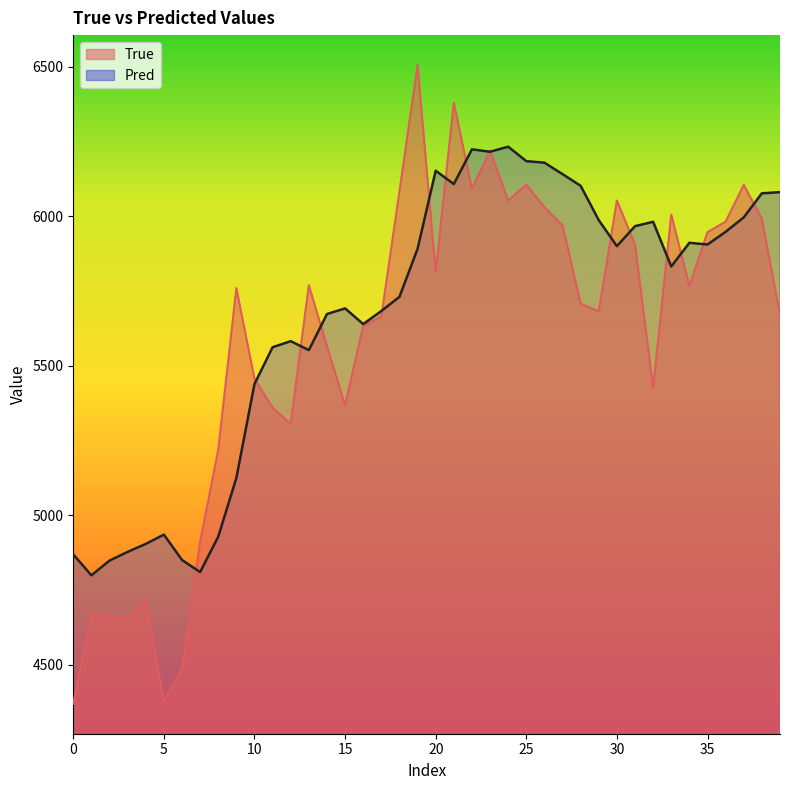

Which has a higher value, 16 or 18?

18